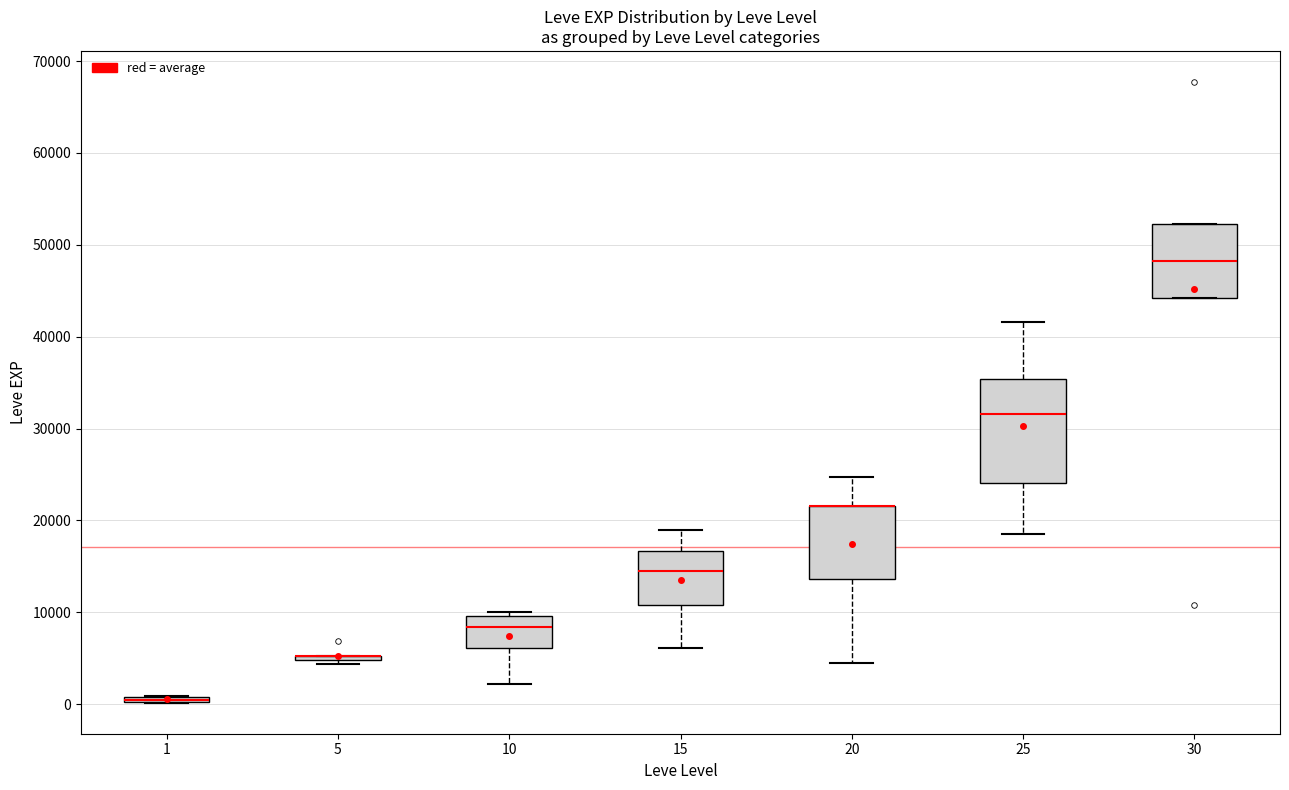

Which box is the tallest, from its lower edge to its upper edge?

25